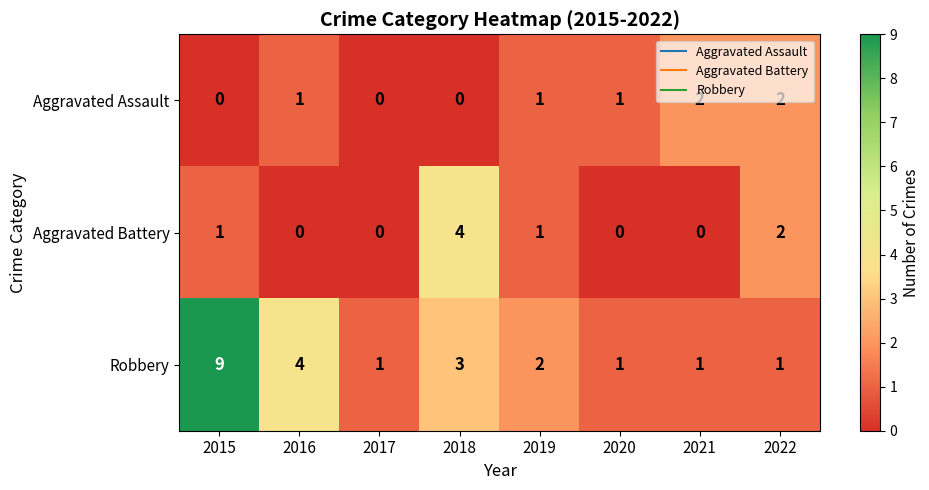

The Robbery series shows 2 at 2019. True or false?

True